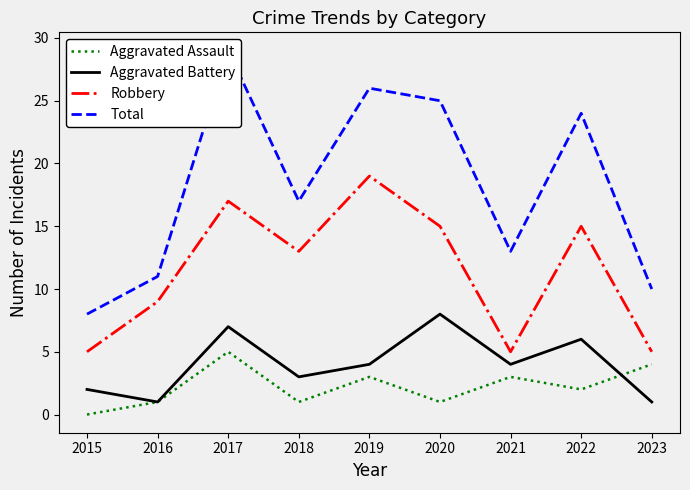

What is the approximate value of Aggravated Assault at 2022?

2